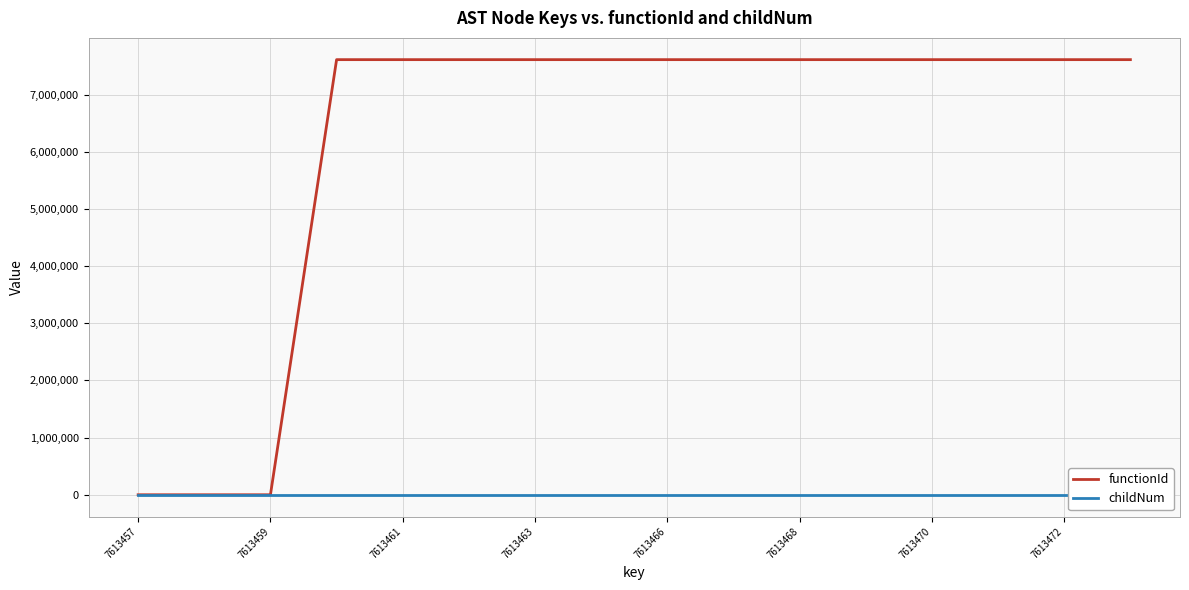

The functionId series shows 13111764 at 7613472. True or false?

False